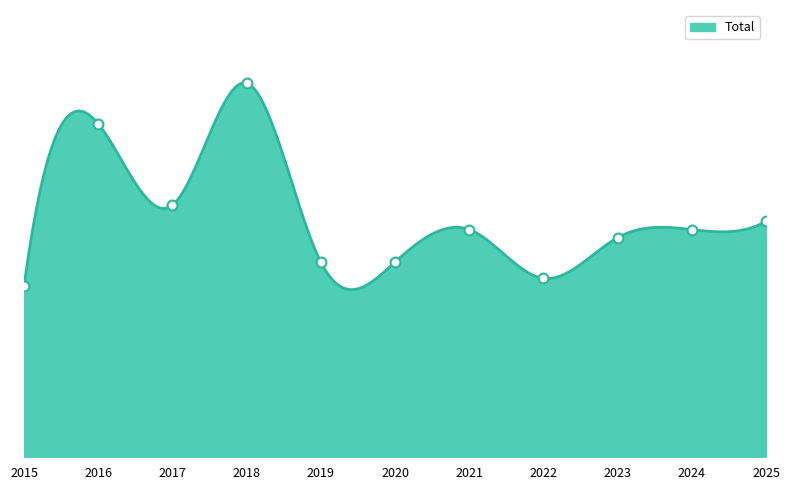

What is the change in value from 2016 to 2018?

+5